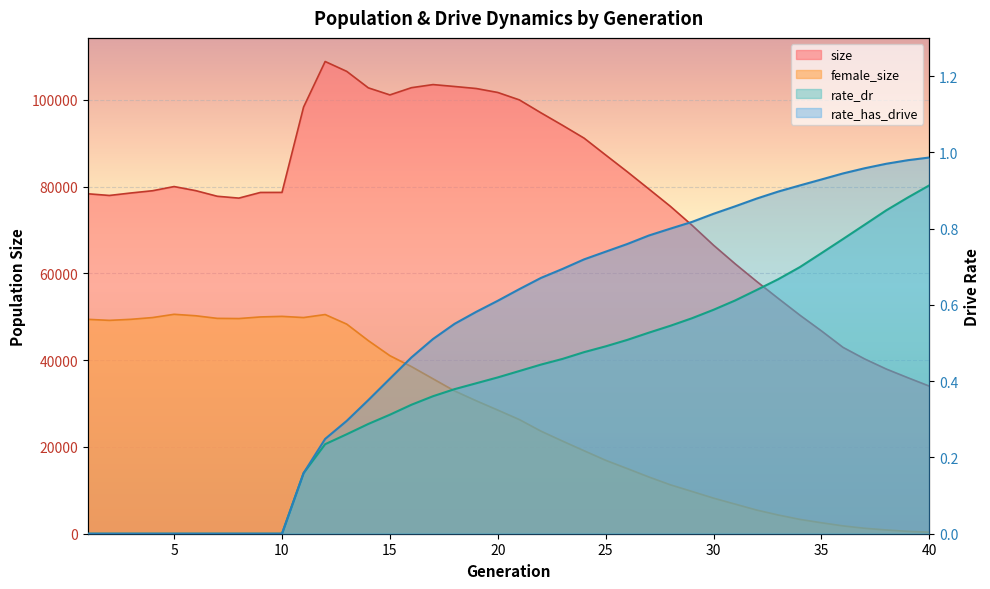

What is the total value across all series at 35?

49265.7